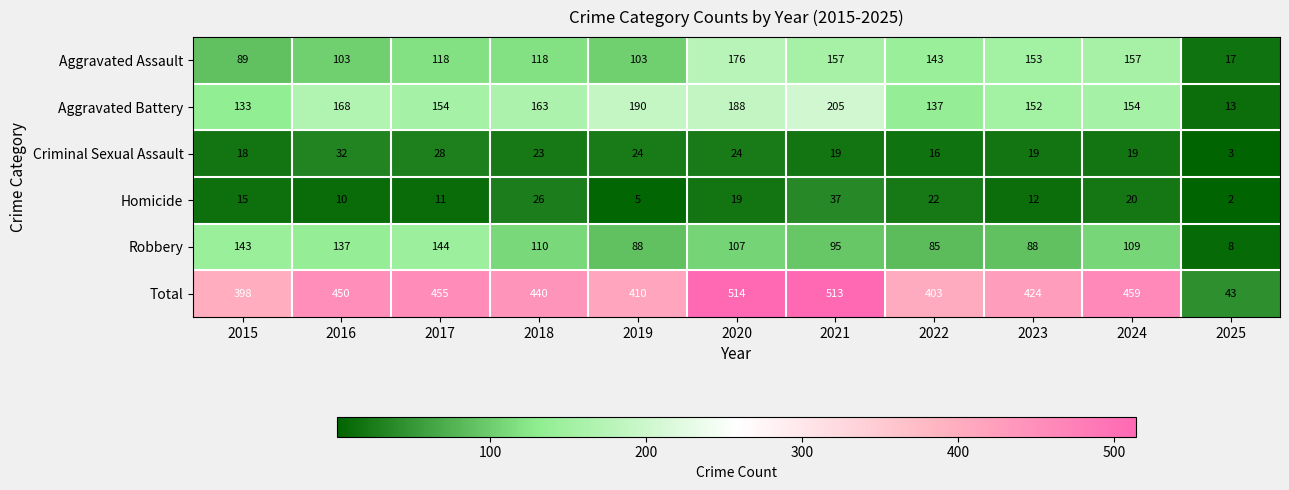

At how many categories does at least one series exceed 317?

10